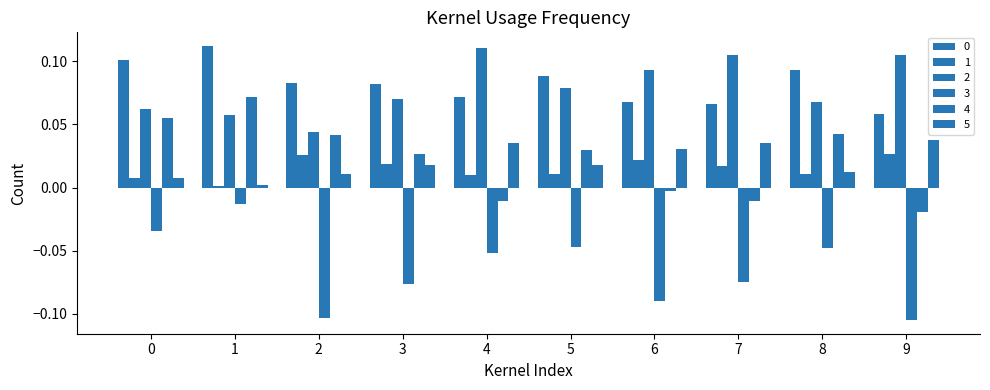

How many series are shown in this chart?

6